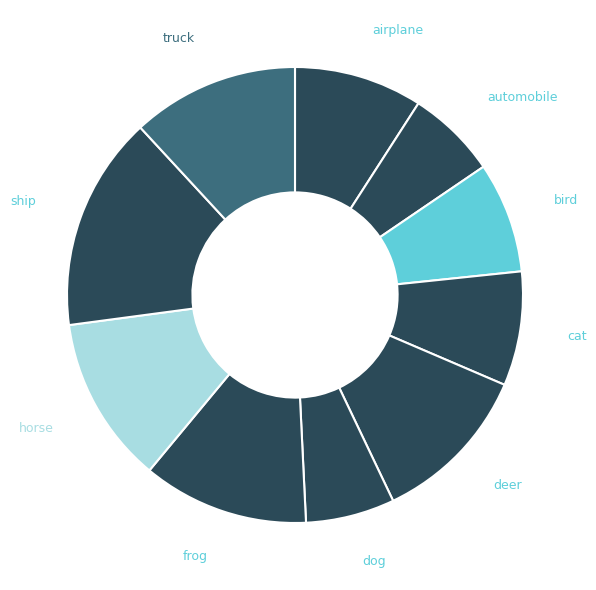

The airplane slice represents 21% of the pie. True or false?

False